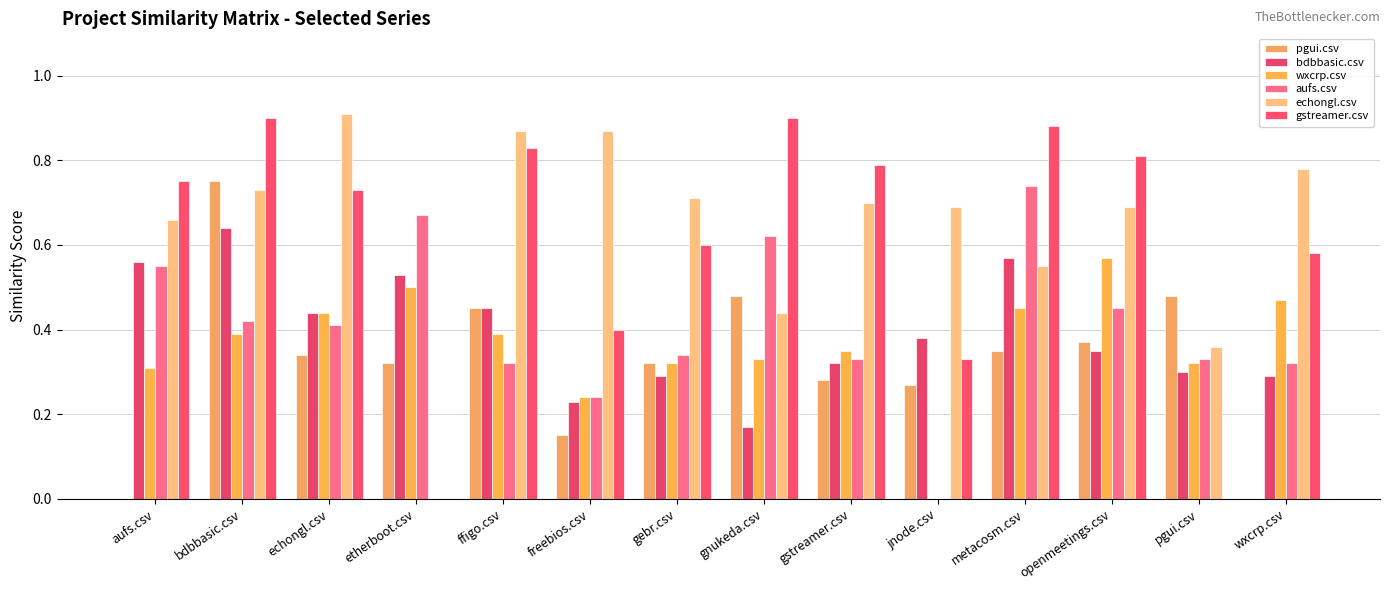

At how many categories does at least one series exceed 0?

14